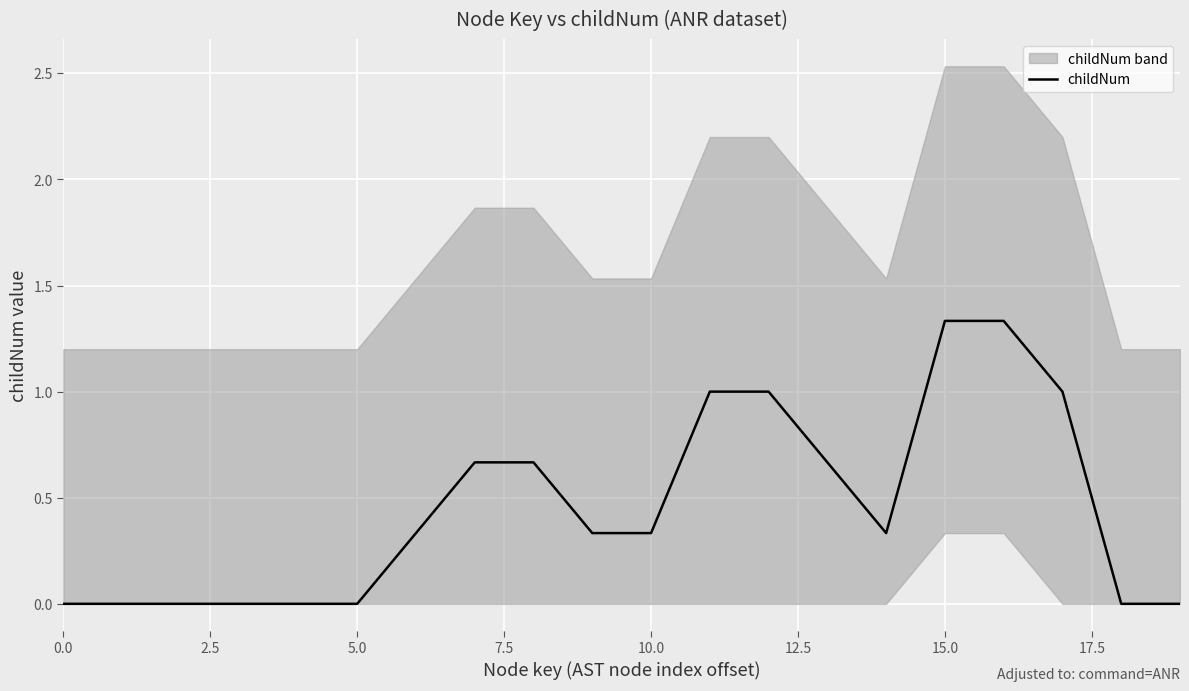

Reading right to left, transcribe all the data shown in this chart.

0.0	0.0	1.0	1.3	1.3	0.3	0.7	1.0	1.0	0.3	0.3	0.7	0.7	0.3	0.0	0.0	0.0	0.0	0.0	0.0